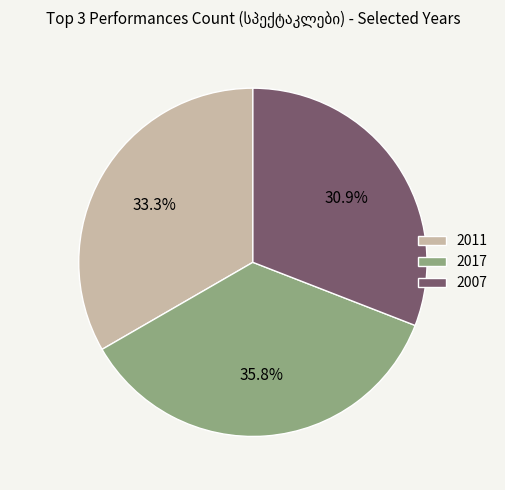

Which category has the smallest portion of the pie?

2007